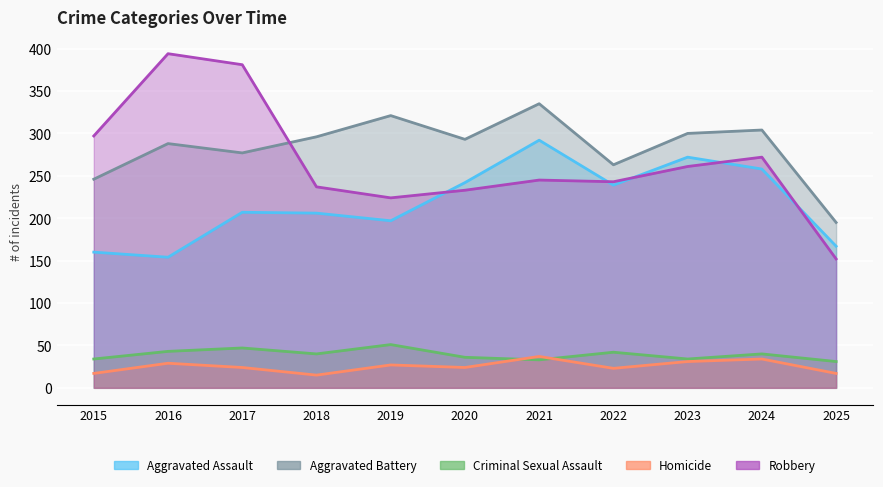

What is the value of the Aggravated Assault point at the 2nd from the left?

154